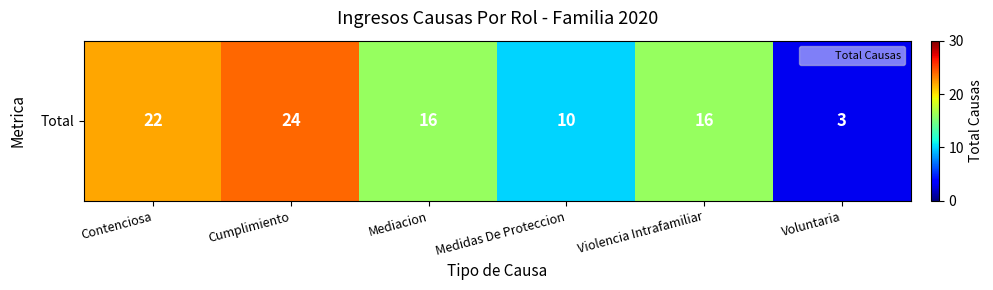

What is the change in value from Cumplimiento to Medidas De Proteccion?

-14